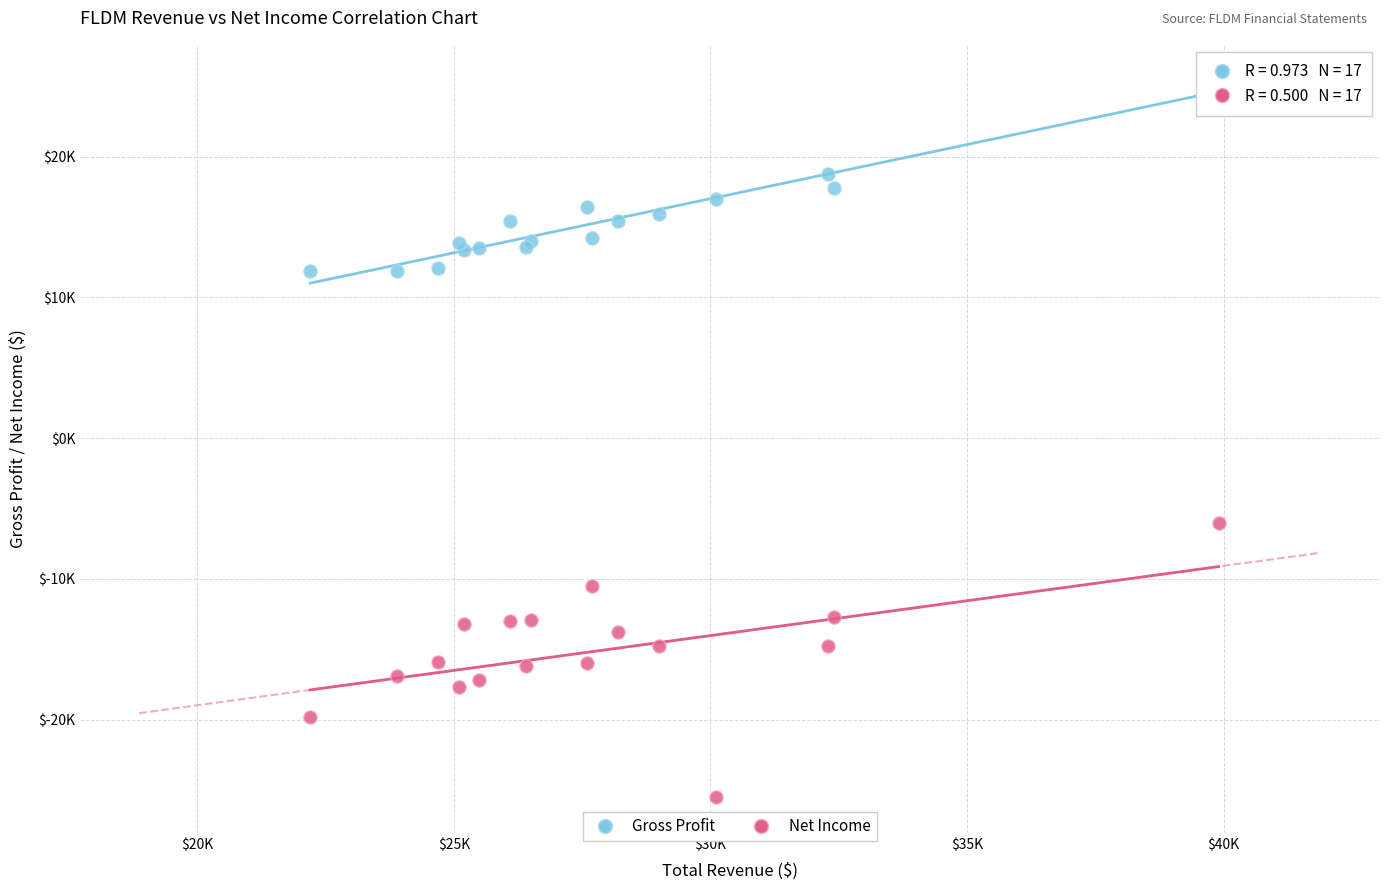

Which series contains the lowest Y value?

Net Income